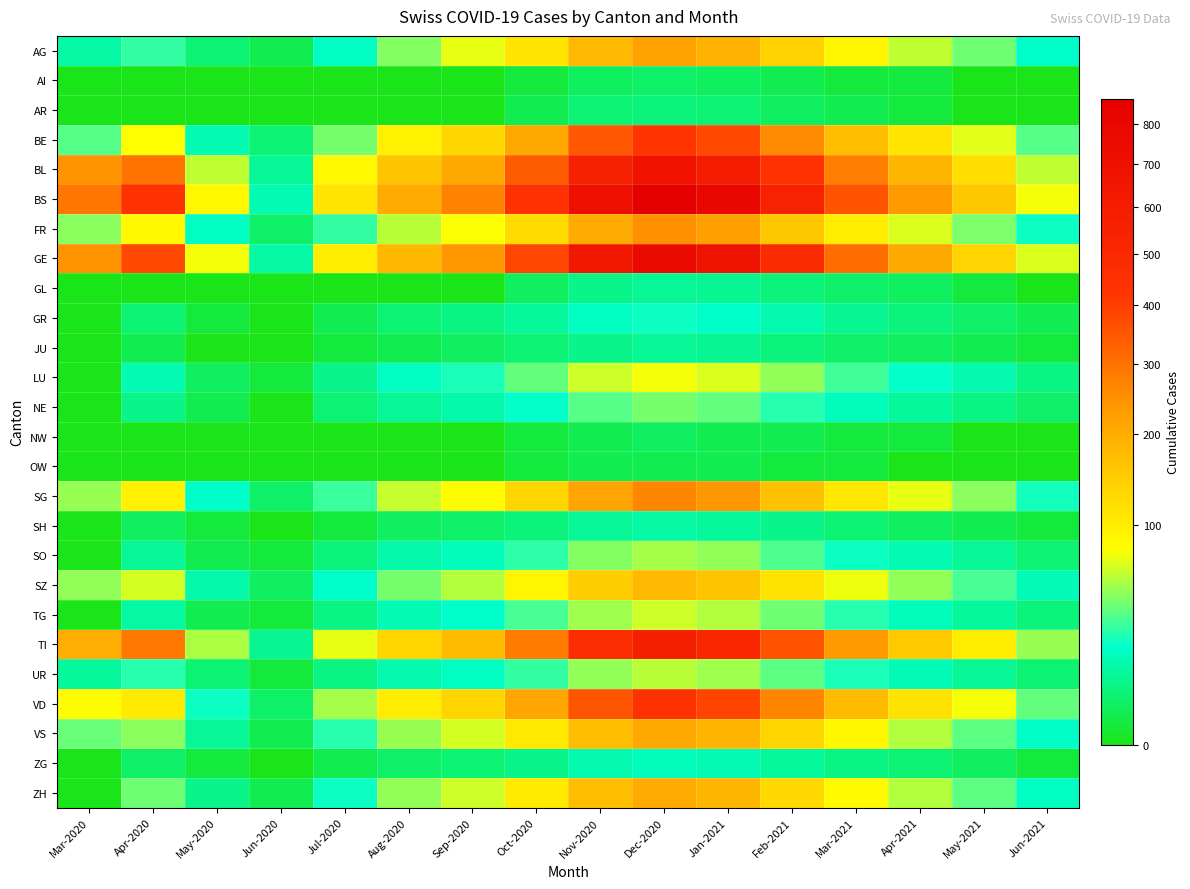

What is the spread (max minus min) of values at Oct-2020?

434